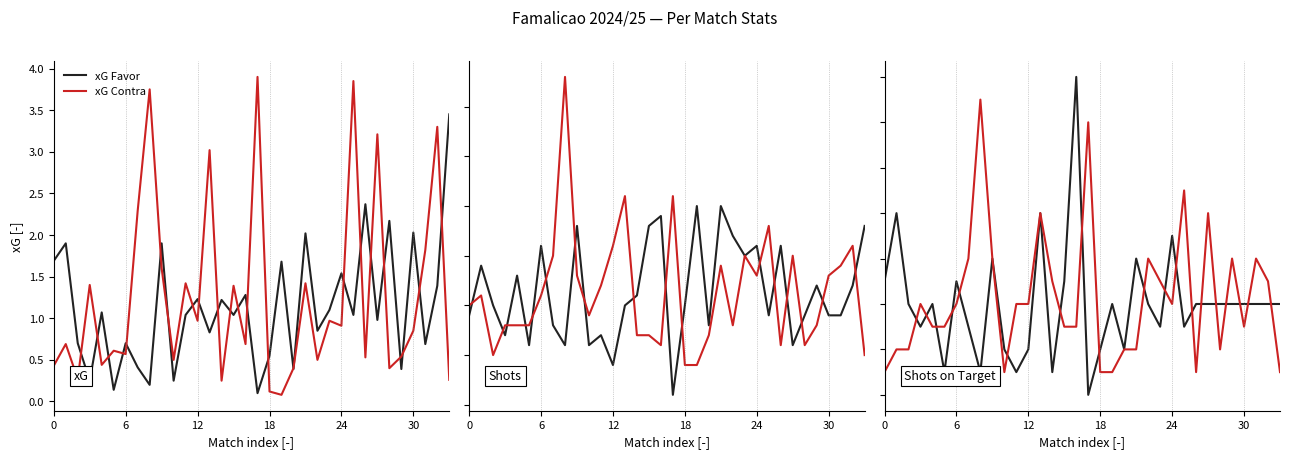

The value of xG Favor at 24 is 1.5. True or false?

True